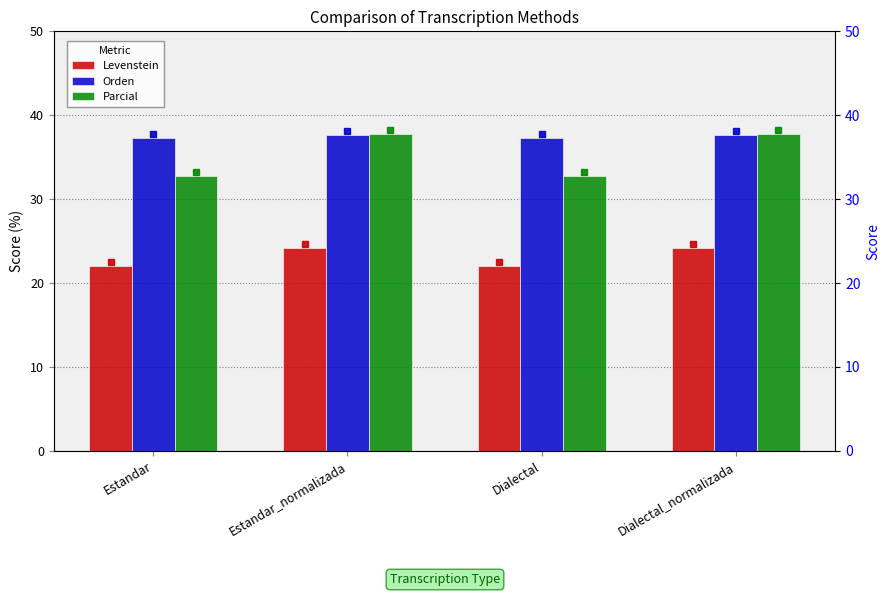

Where is Parcial nearest to the value 35?

Estandar